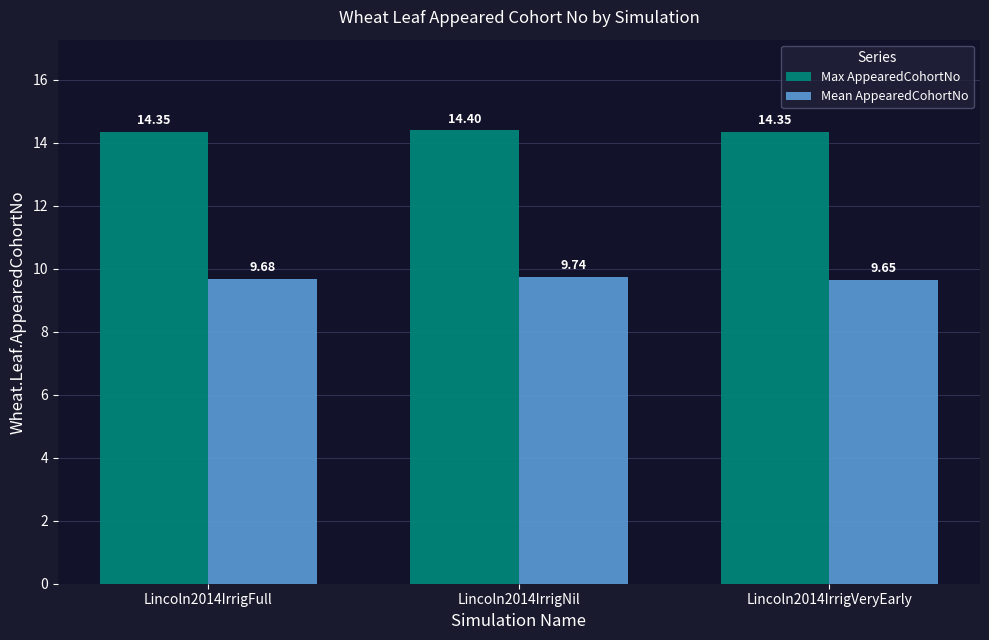

Is it true that Mean AppearedCohortNo equals 9.7 at Lincoln2014IrrigVeryEarly?

True